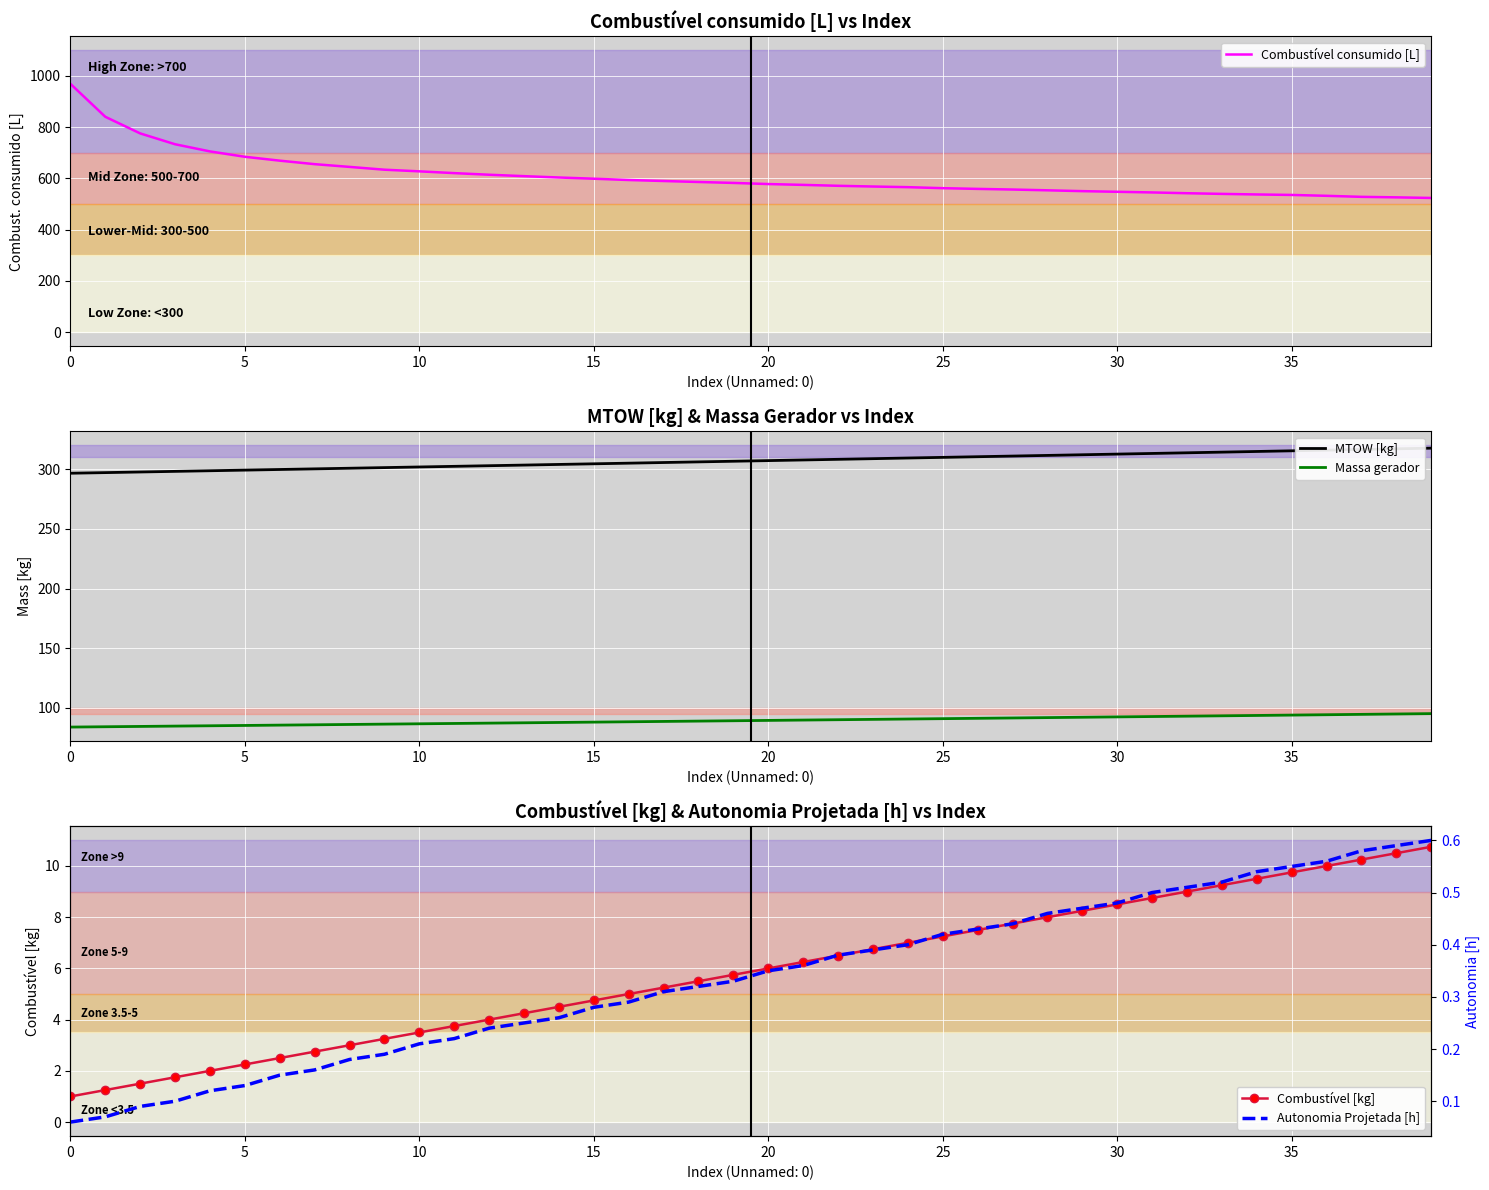

Between 23 and 15, which is larger?

15